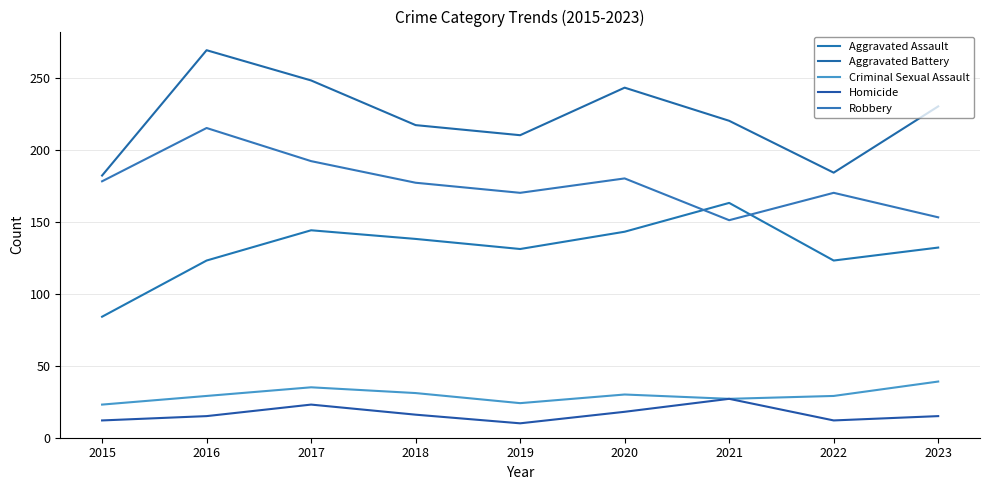

How many values in the Homicide series are below 15?

3